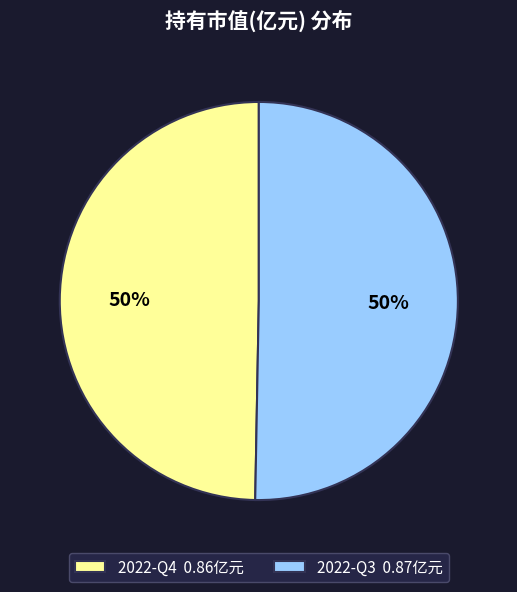

Do 2022-Q3 and 2022-Q4 together represent more than half of the pie?

Yes